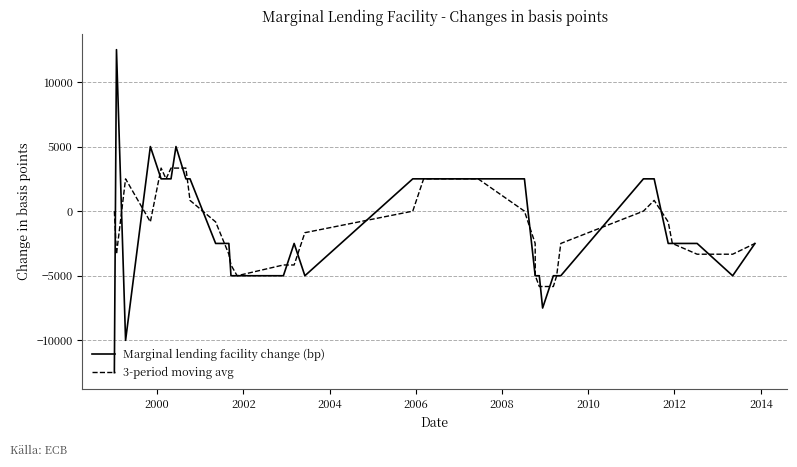

Which series has the widest spread of values?

Marginal lending facility change (bp)